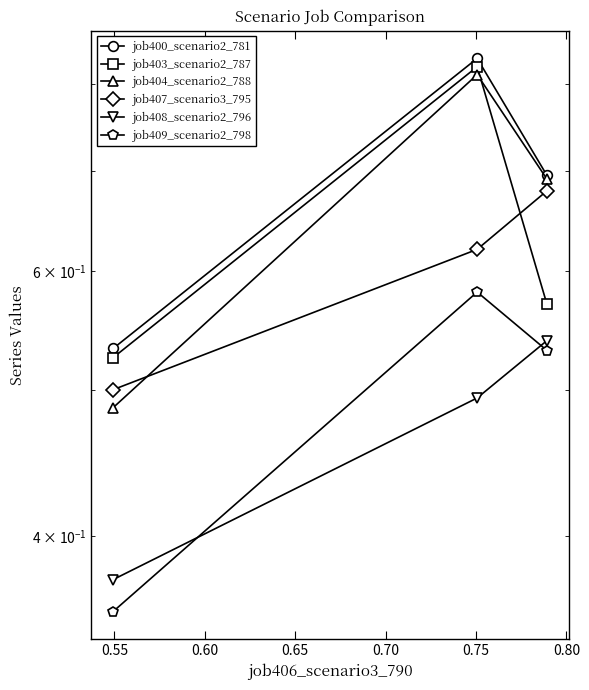

Count the number of categories in the chart.

3